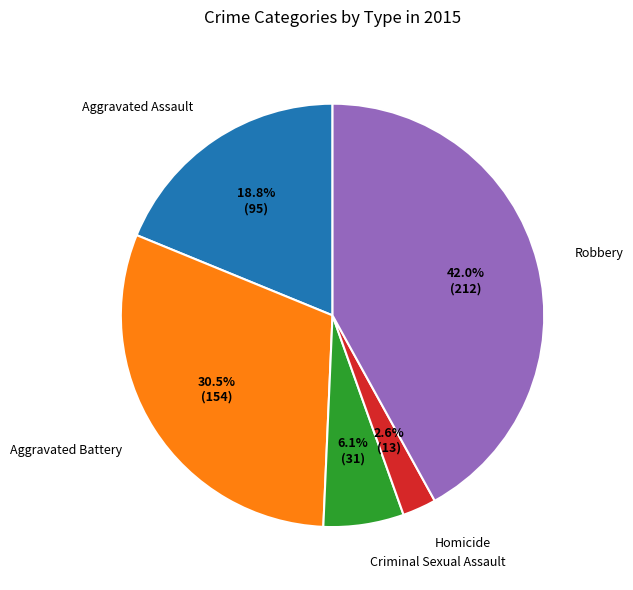

Does any single category account for the majority?

No